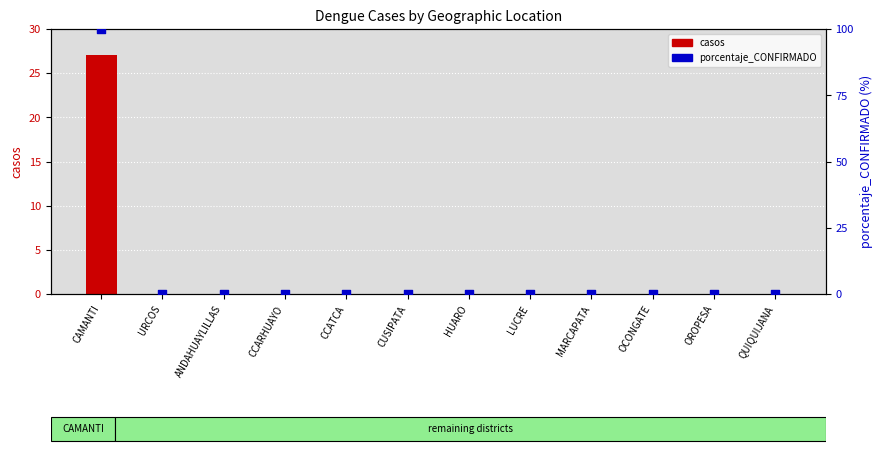

What are all the series names shown in the legend?

casos, porcentaje_CONFIRMADO